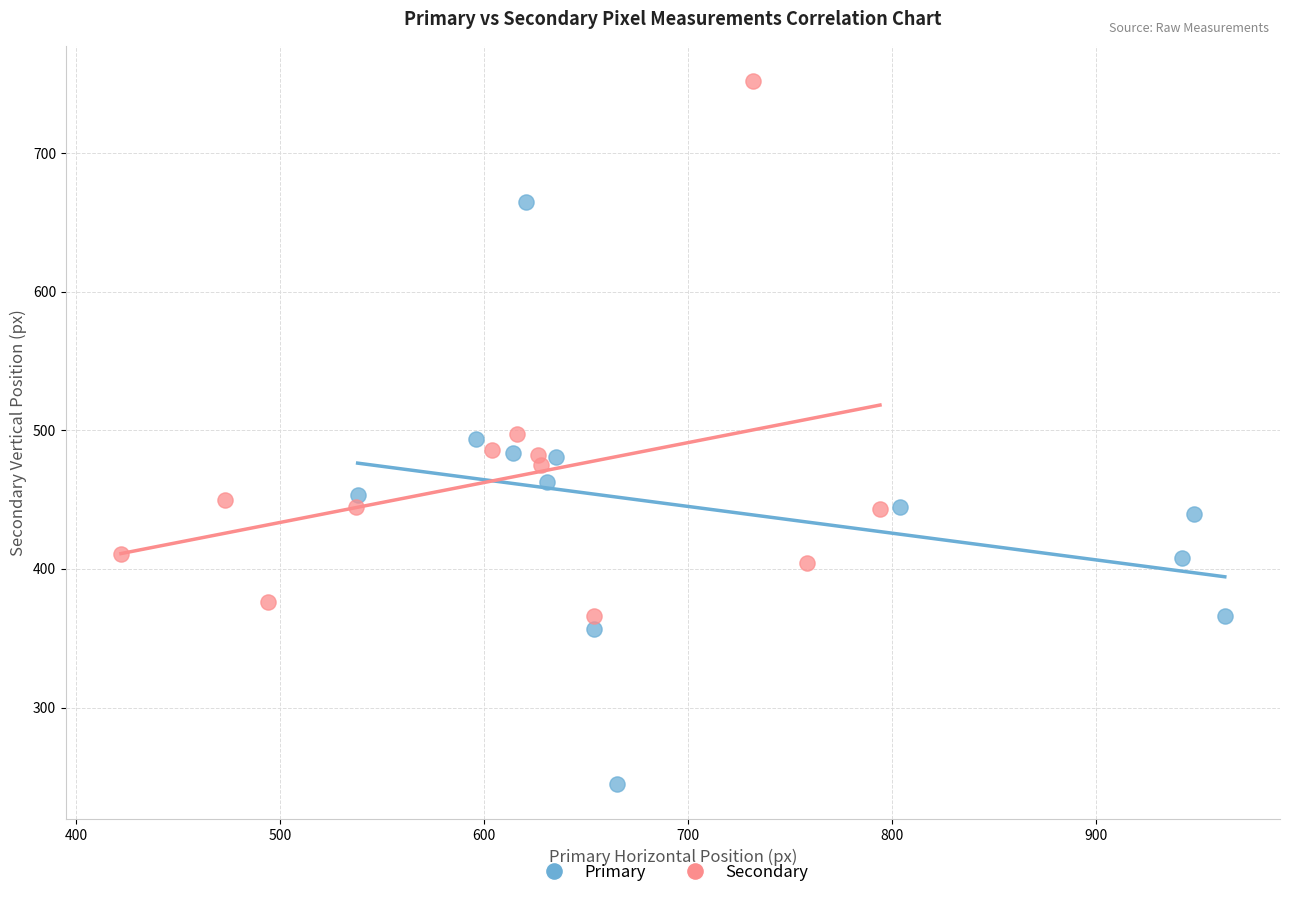

Which series reaches the maximum Y coordinate?

Secondary